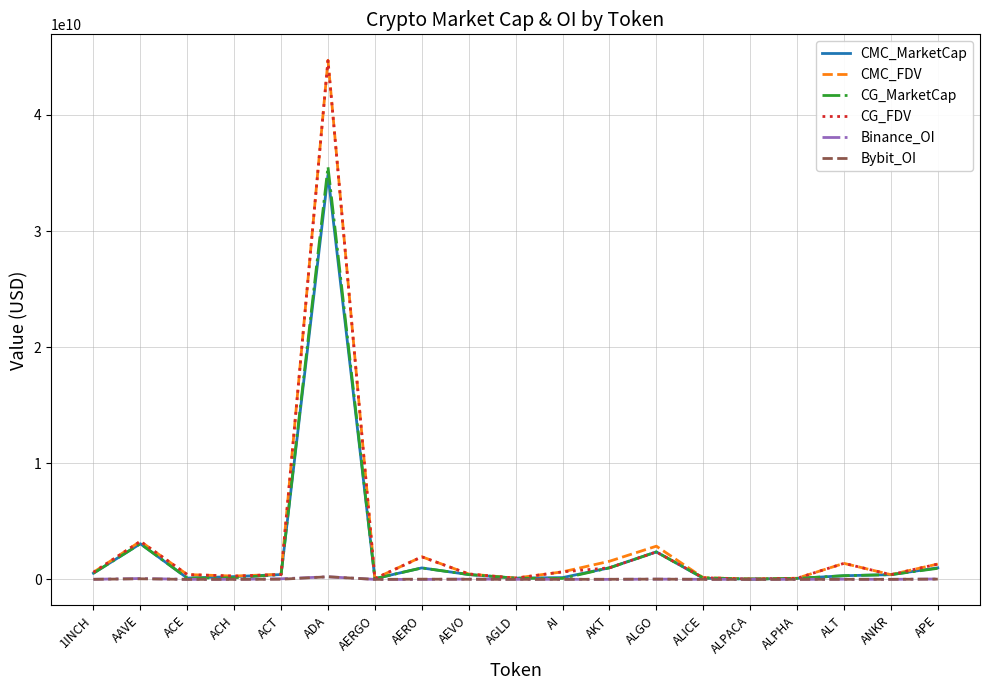

At which category is the sum across all series the highest?

ADA